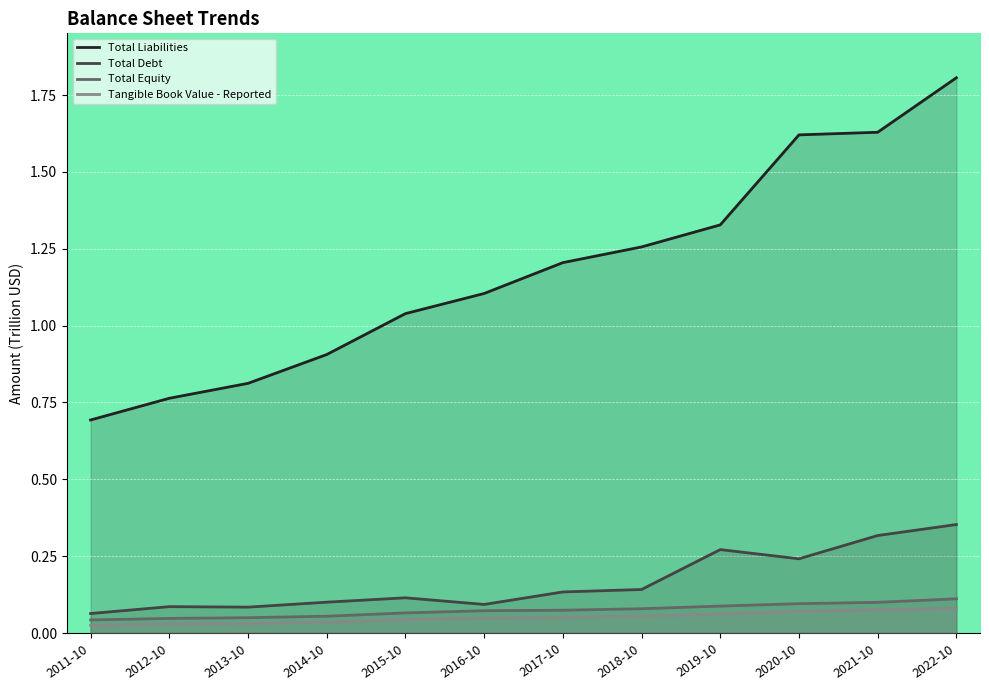

What is the value of the Total Debt point at the 12th from the left?

0.4